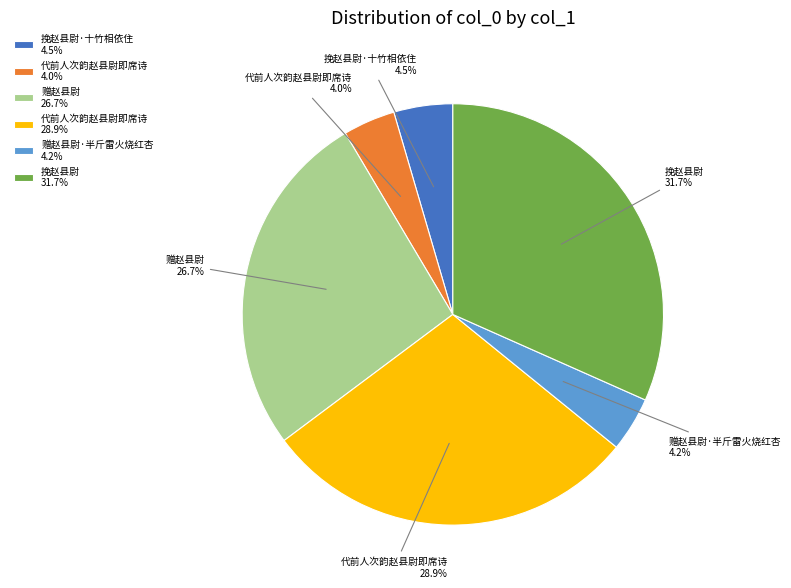

How many slices are in this pie chart?

6